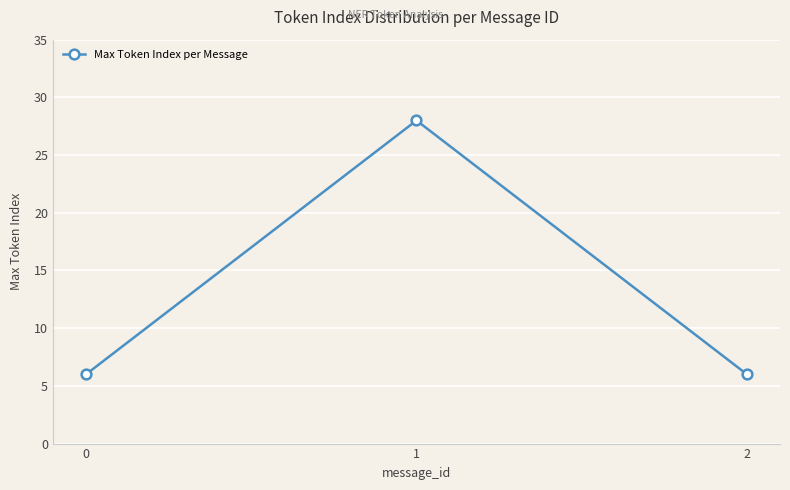

What is the value of the 1st point from the left?

6